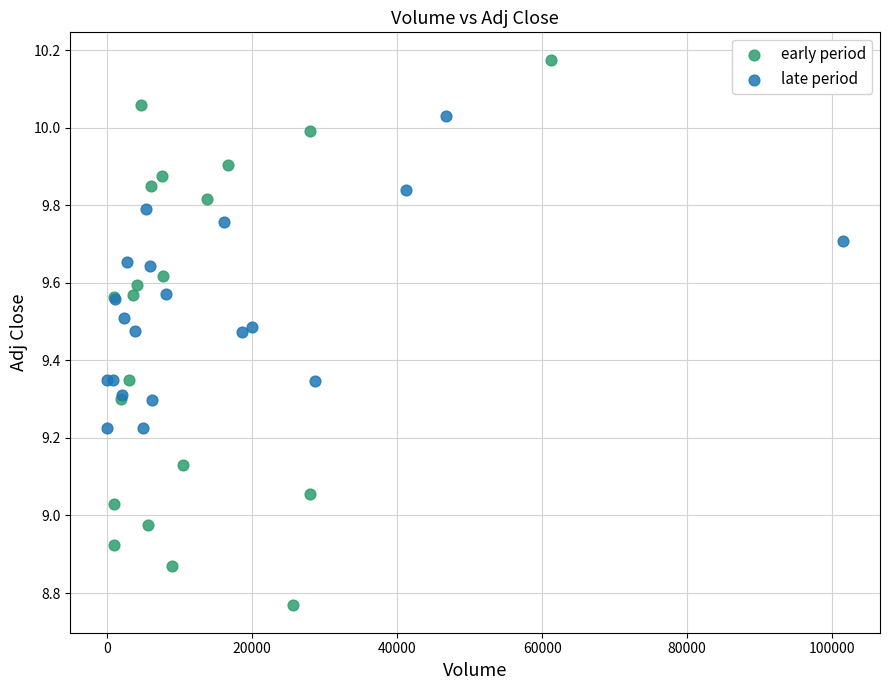

Which series reaches the maximum Y coordinate?

early period